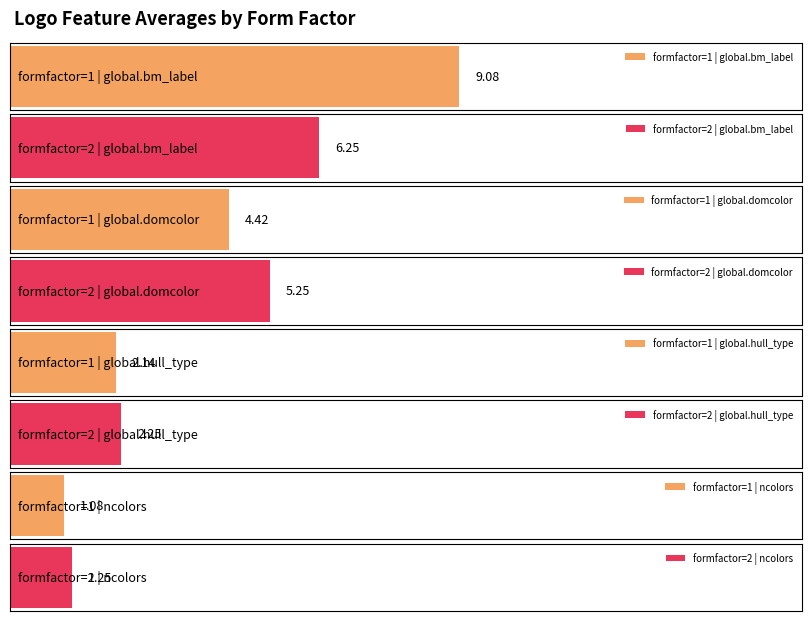

Rank the series by their maximum value, from lowest to highest.

ncolors, global.hull_type, global.domcolor, global.bm_label